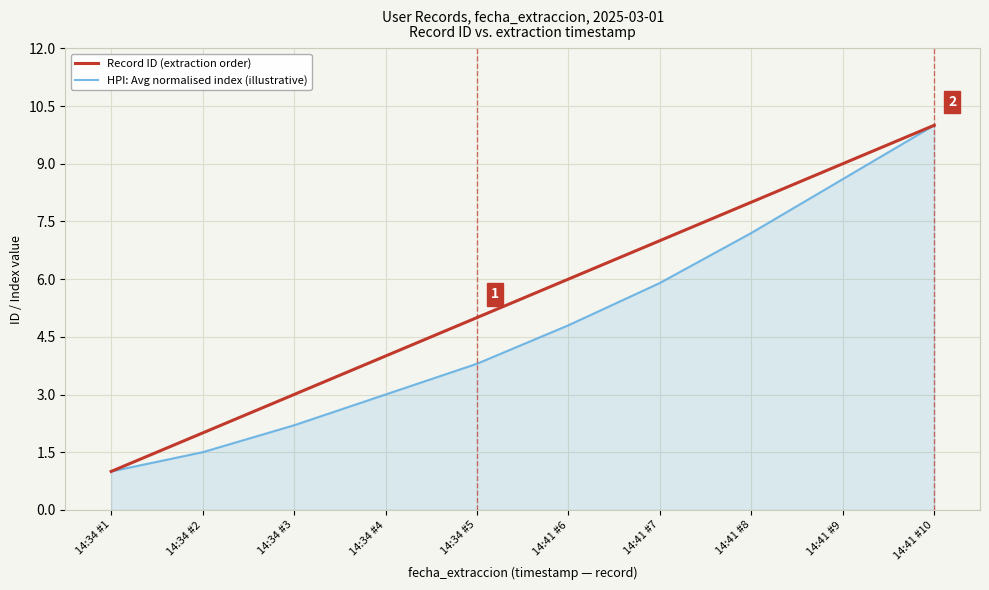

At which label does HPI: Avg normalised index (illustrative) reach its minimum?

14:34 #1